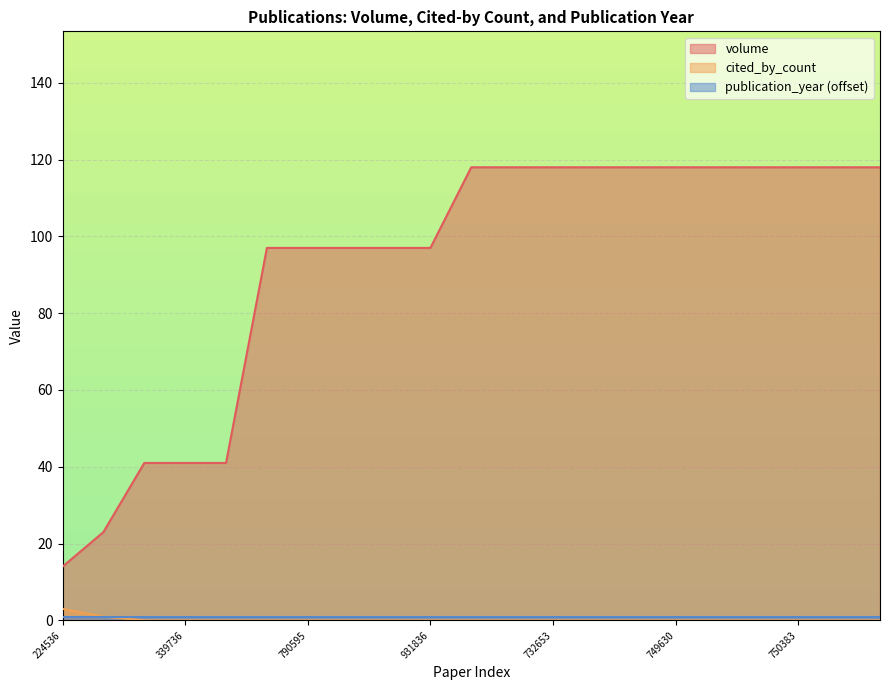

What is the label of the 5th point from the right?

W4387749836